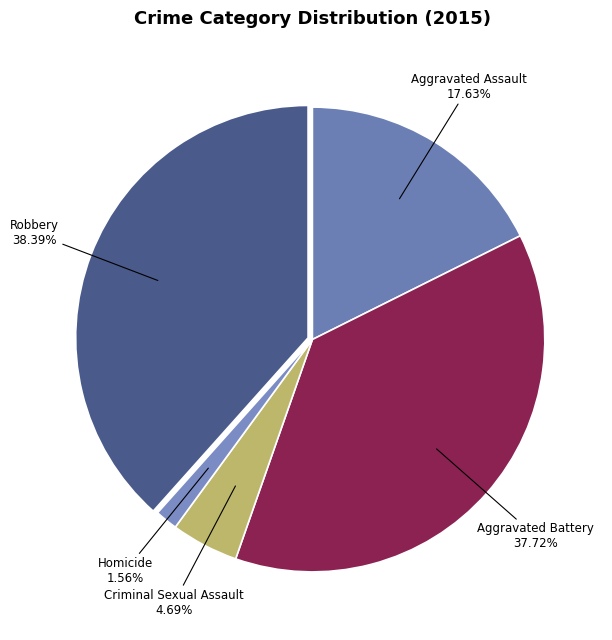

What percentage do Aggravated Battery and Aggravated Assault together represent?

55.4%